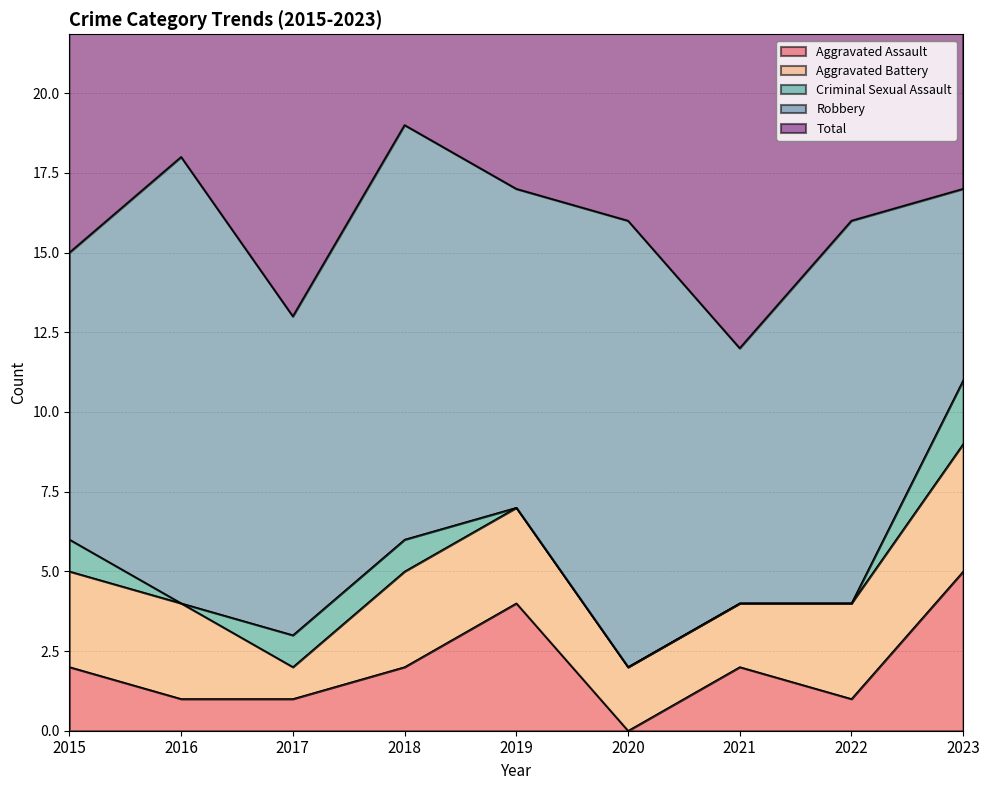

How many data points in Aggravated Assault are above 2?

2